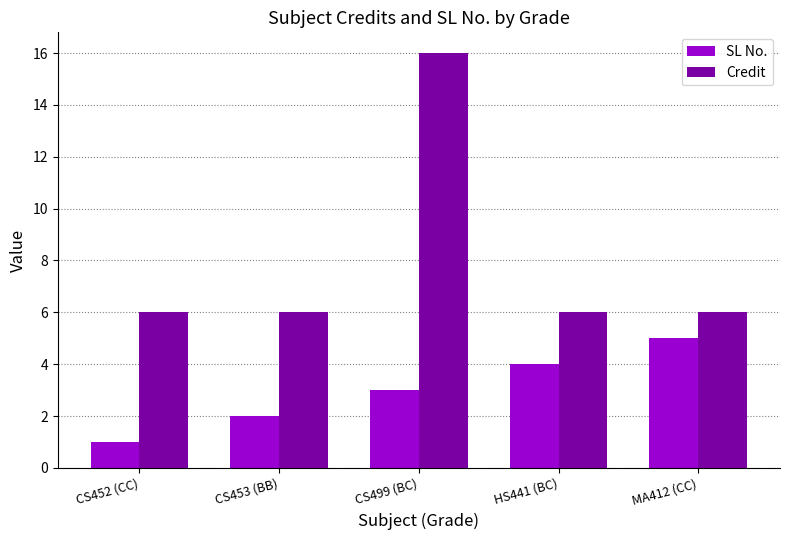

What is the label of the 1st bar from the right?

MA412 (CC)